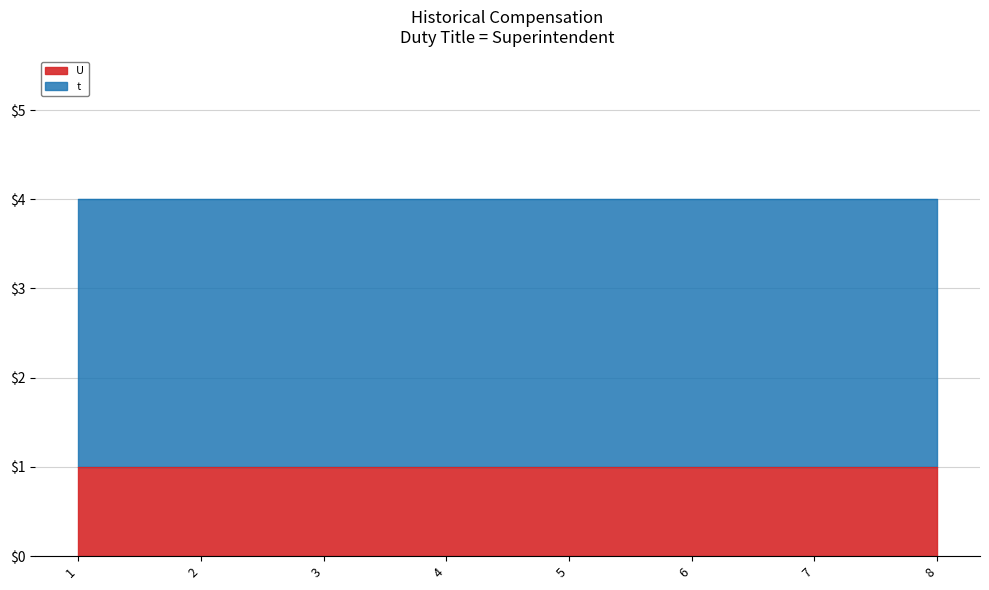

How many categories are shown in the chart?

8